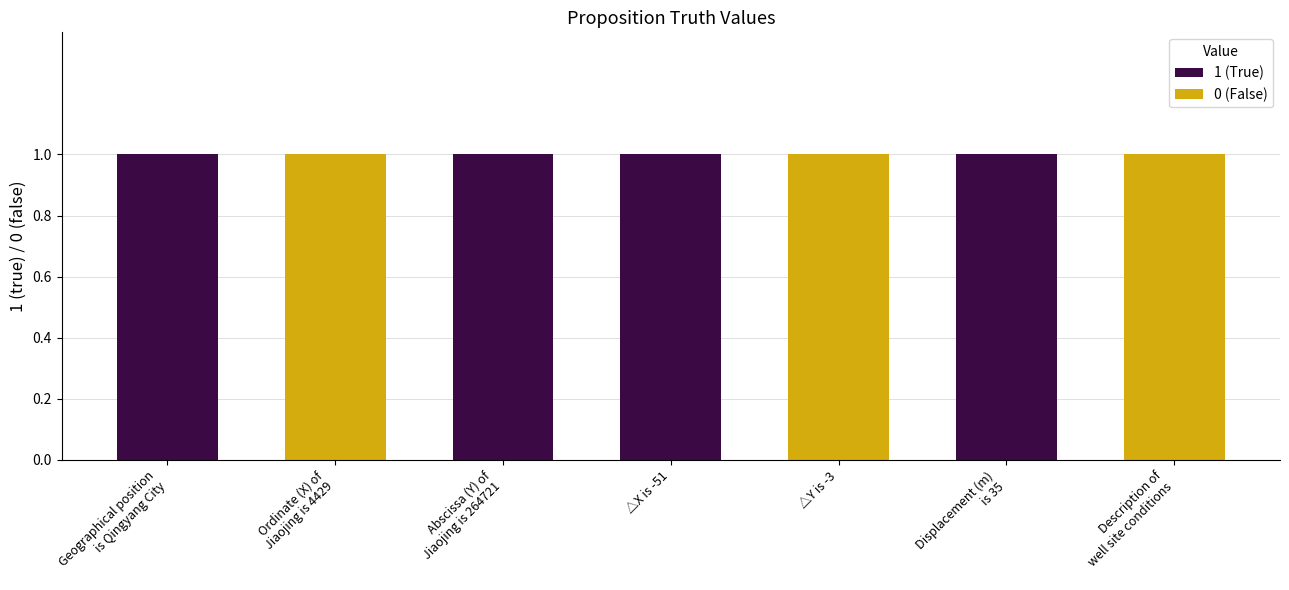

The value at △Y is -3 is 0. True or false?

False